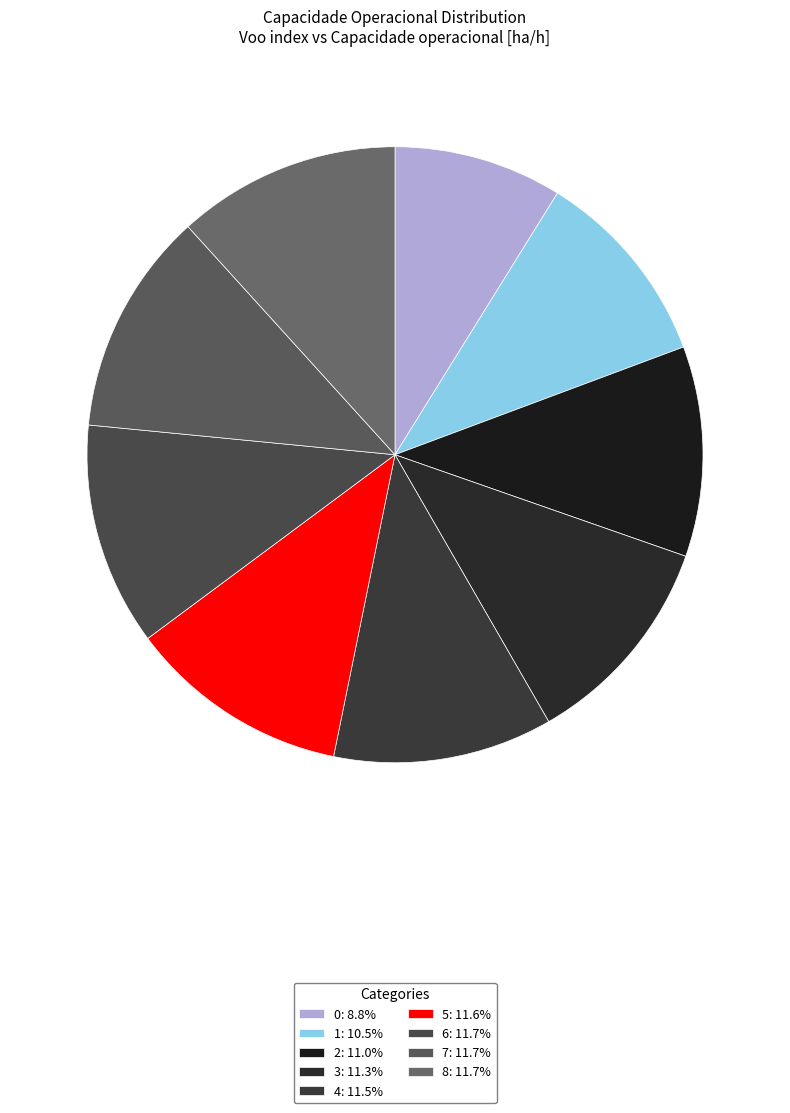

Rank the categories by value from lowest to highest.

0, 1, 2, 3, 4, 5, 6, 8, 7